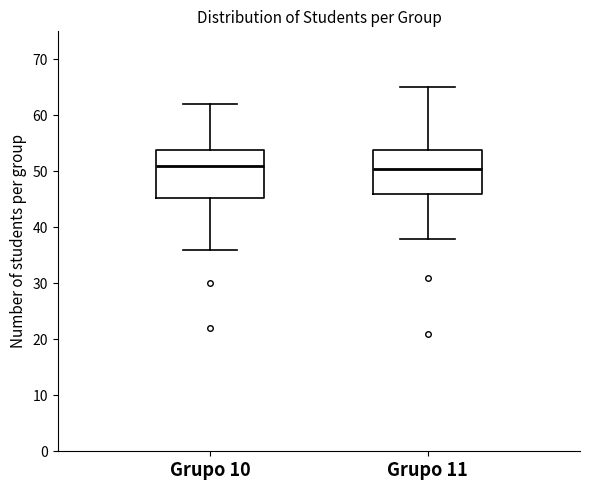

Reading left to right, transcribe this box plot: for each box, give where its median line is, the range the box spans, and where its two whiskers end, as read against the y-axis. The values are not printed on the chart, so give them approximately, as read against the axis.

Grupo 10: median 51, box 45 to 54, whiskers 36 to 62
Grupo 11: median 51, box 46 to 54, whiskers 38 to 65